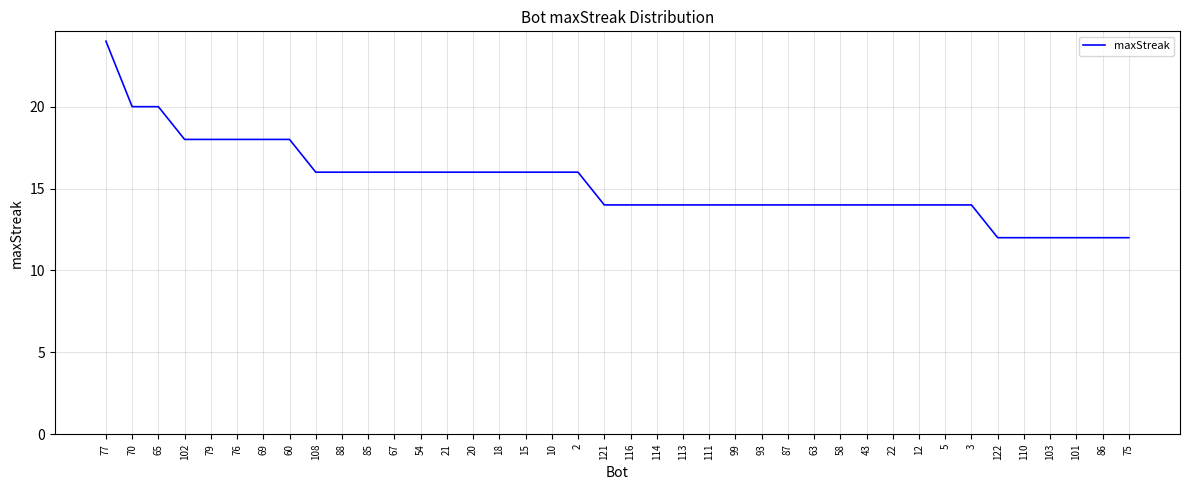

What is the change in value from 65 to 110?

-8